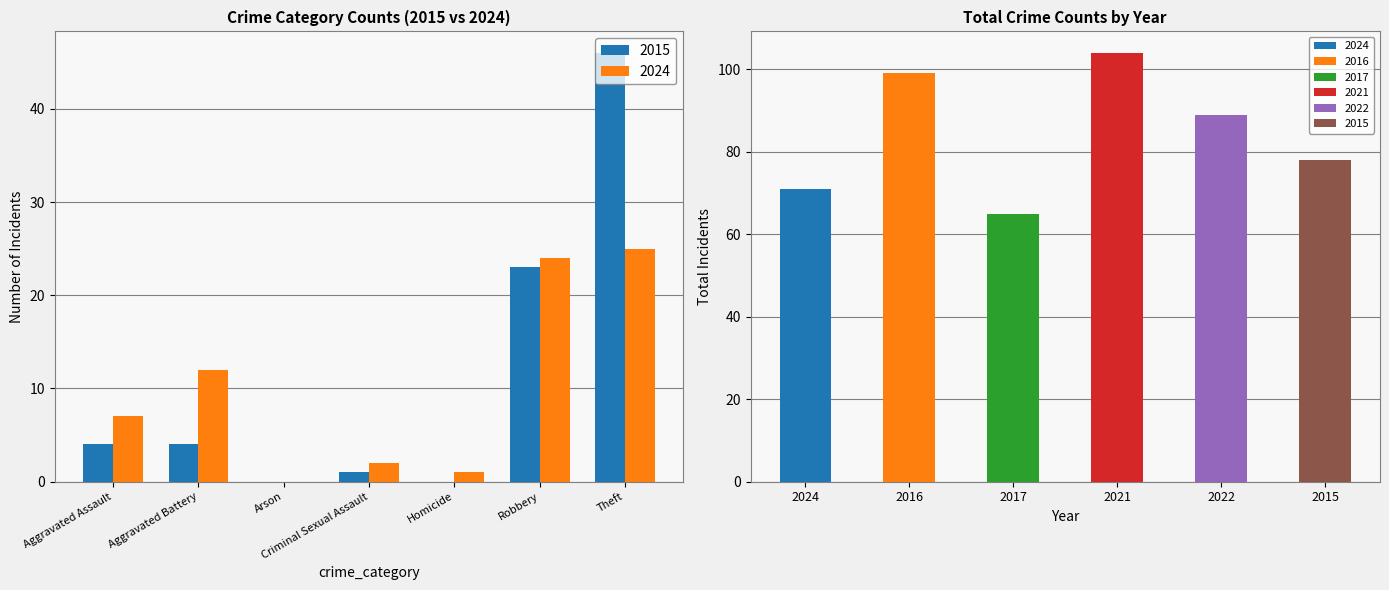

Reading left to right, extract all data points from this chart.

2024: 7	12	0	2	1	24	25	71
2016: 4	5	0	0	0	31	59	99
2017: 3	6	0	1	0	22	33	65
2021: 5	8	0	0	0	50	41	104
2022: 4	6	1	0	0	34	44	89
2015: 4	4	0	1	0	23	46	78